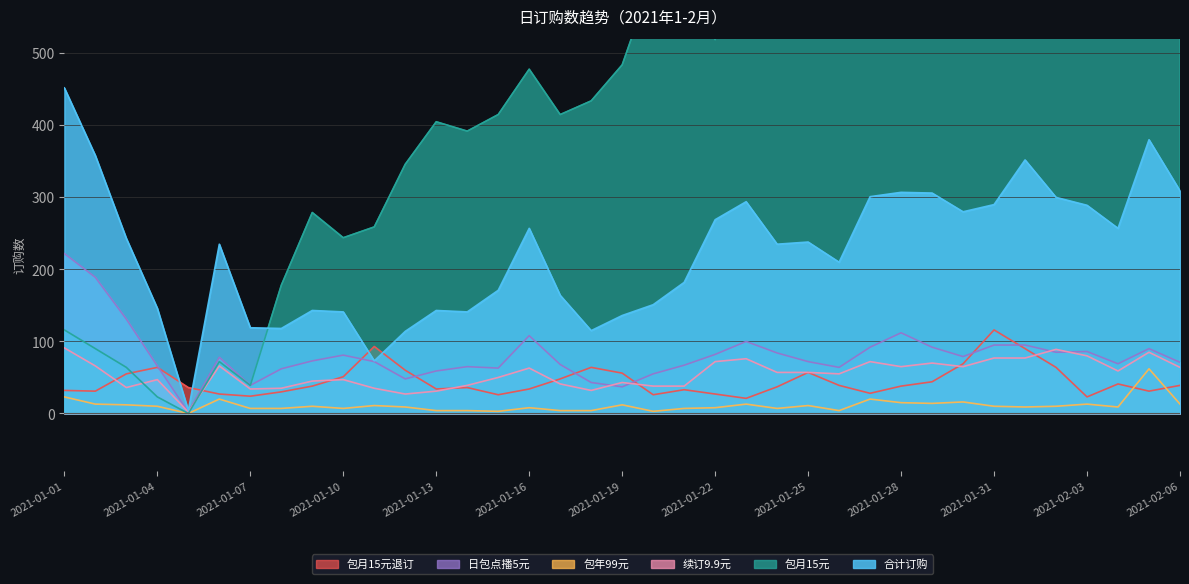

True or false: 包月15元 has a value of 1561 at 2021-01-28.

False